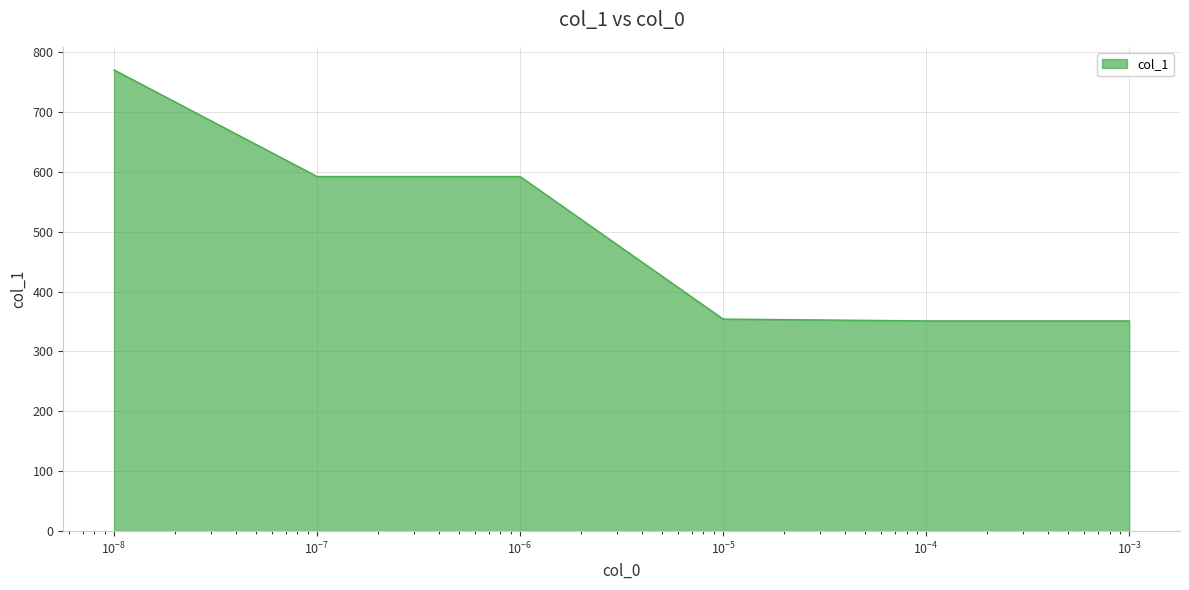

What is the minimum value shown in the chart?

351